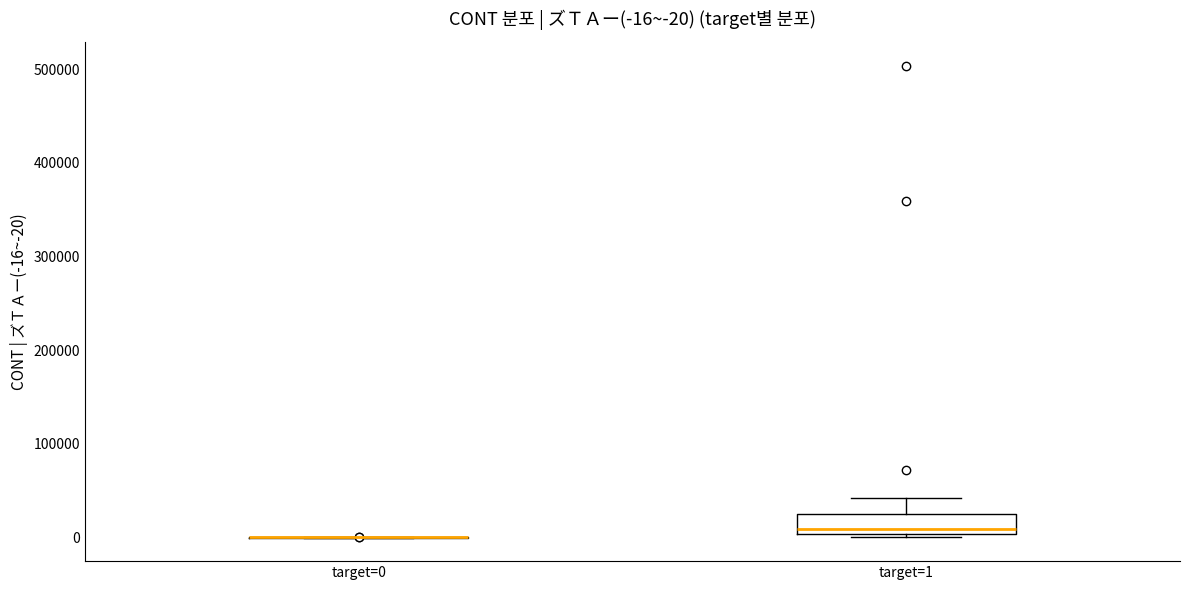

Comparing the boxes themselves (not the whiskers), which one is the tallest?

target=1